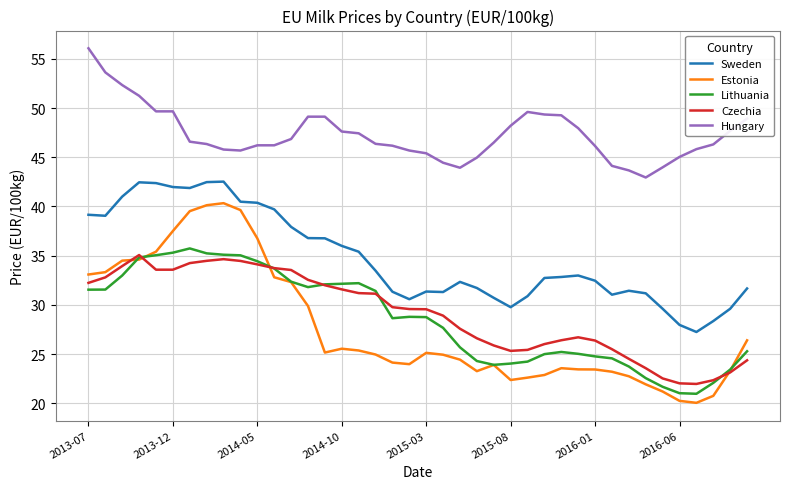

Which series has the largest total across all categories?

Hungary